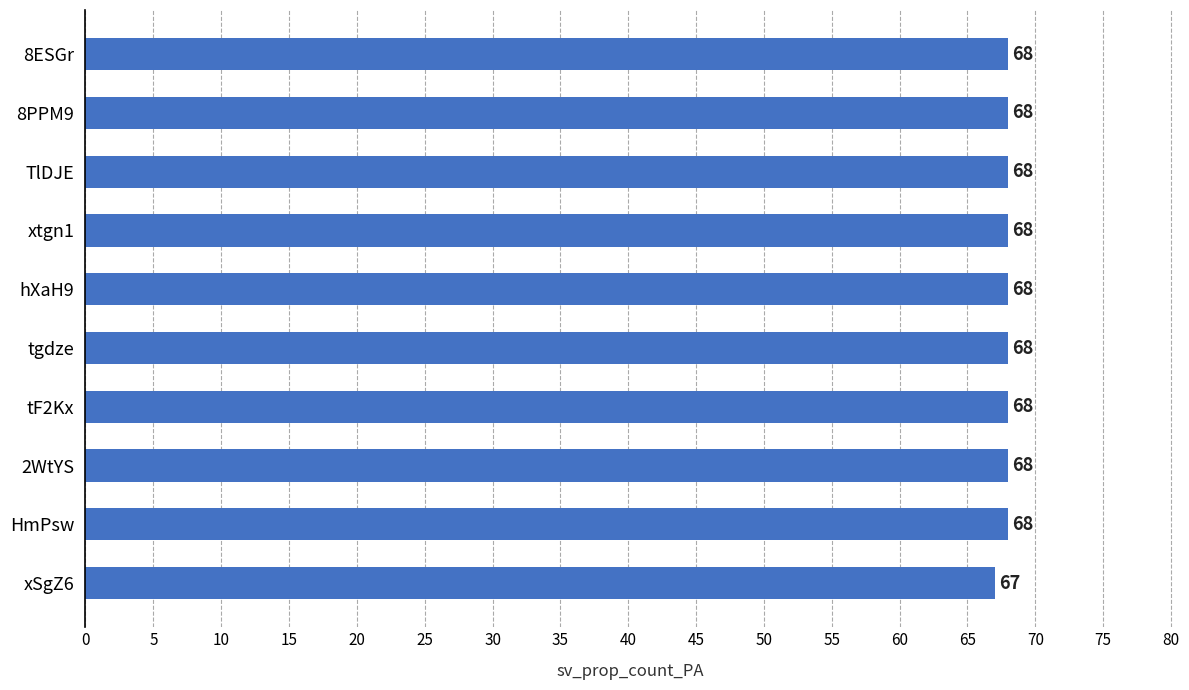

Where is the data nearest to the value 67?

xSgZ6